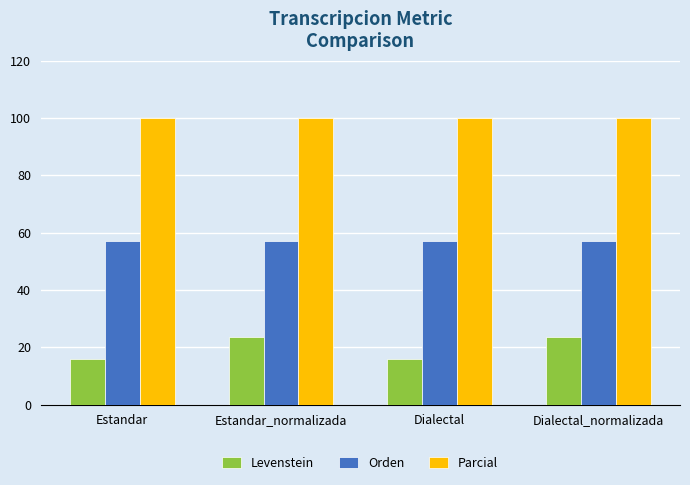

Which series has the largest total across all categories?

Parcial